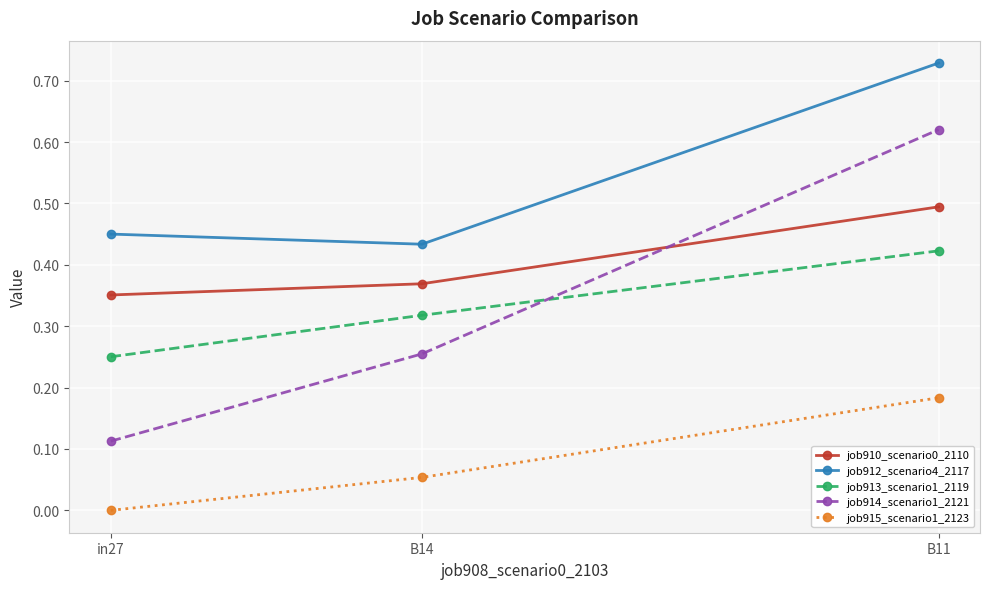

Which series has the widest spread of values?

job914_scenario1_2121